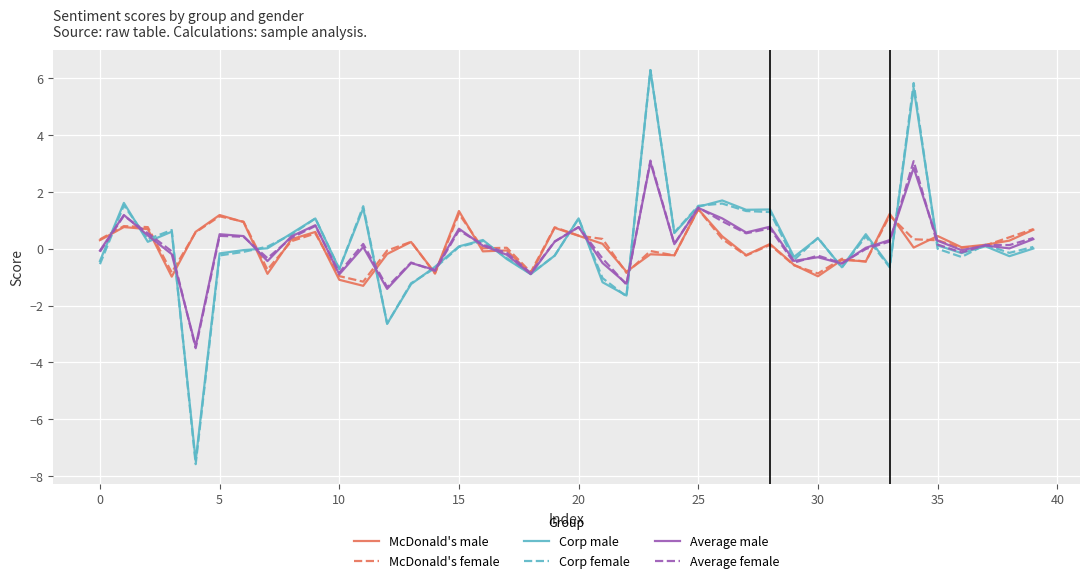

Which series has the largest range (max minus min)?

Corp female